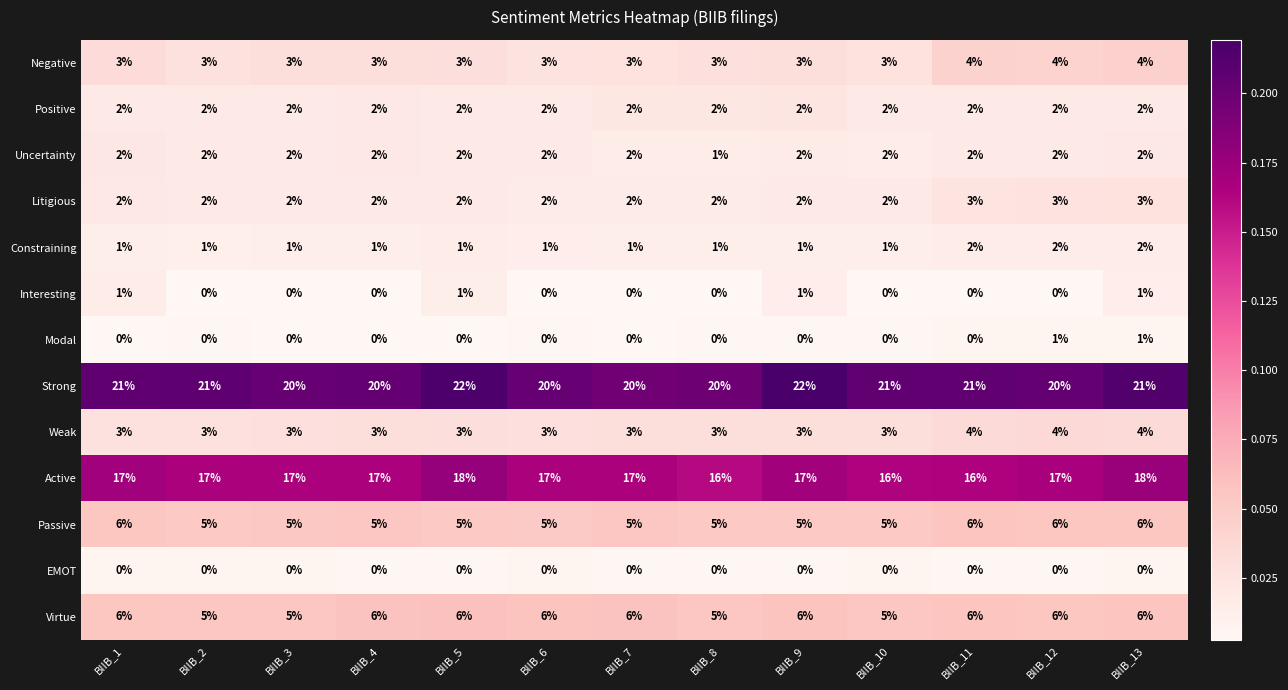

At which category is the sum across all series the highest?

BIIB_13